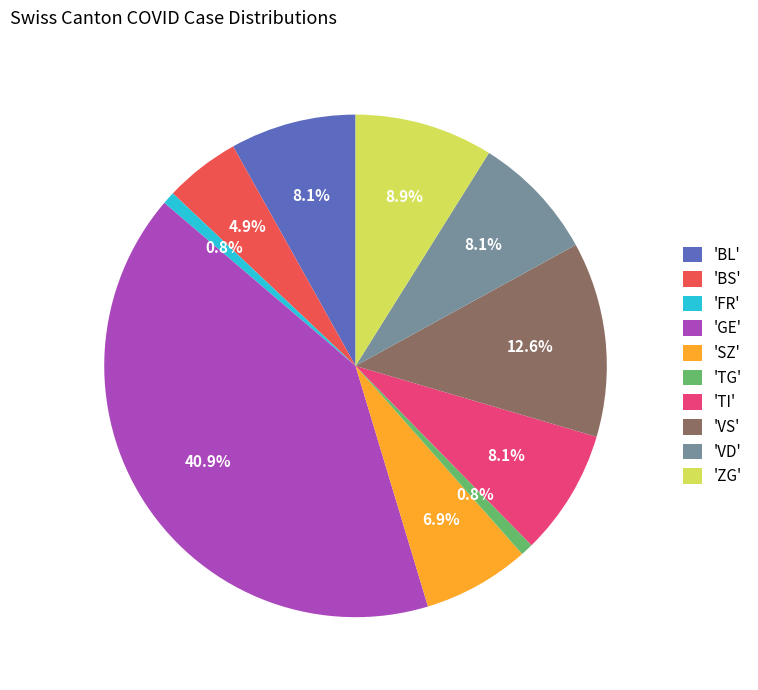

Between 'VD' and 'VS', which is larger?

'VS'